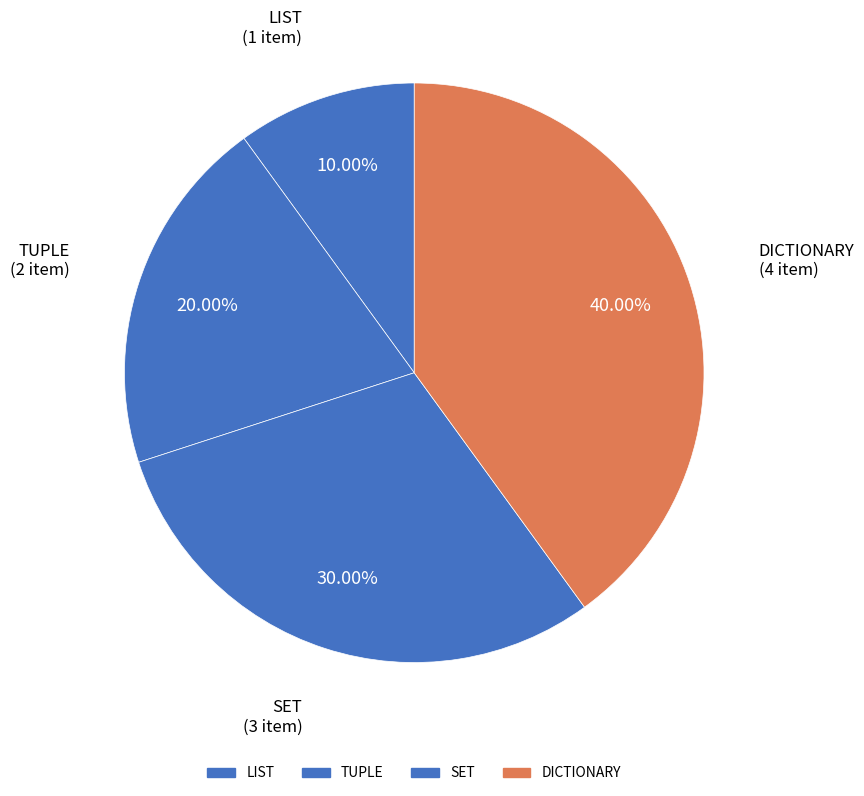

To the nearest percent, what is the average slice percentage?

25%